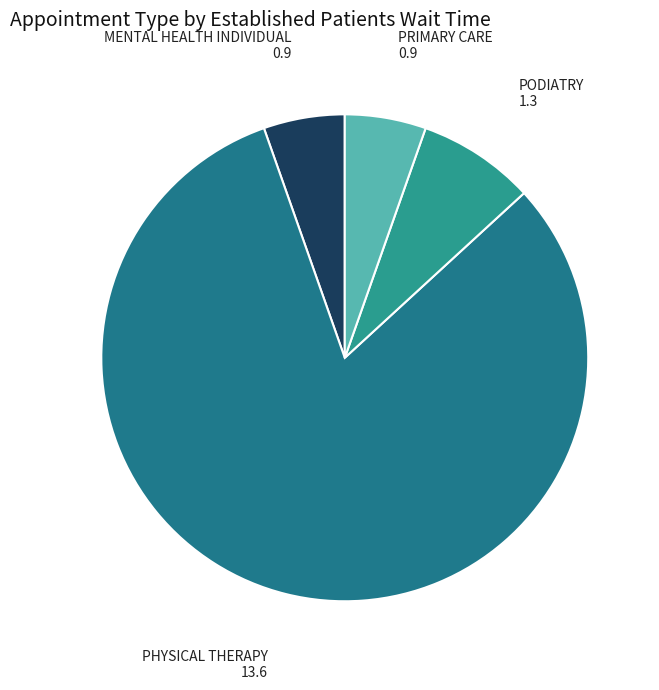

True or false: PRIMARY CARE accounts for 5% of the total.

True